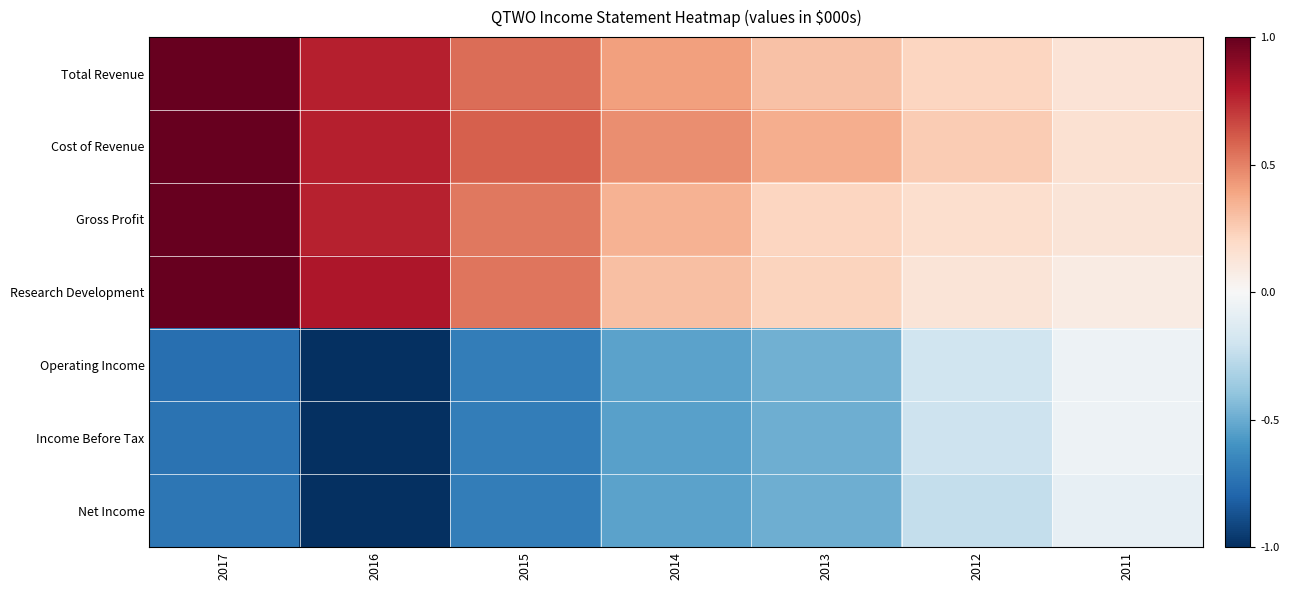

What is the spread (max minus min) of values at 2011?

0.2